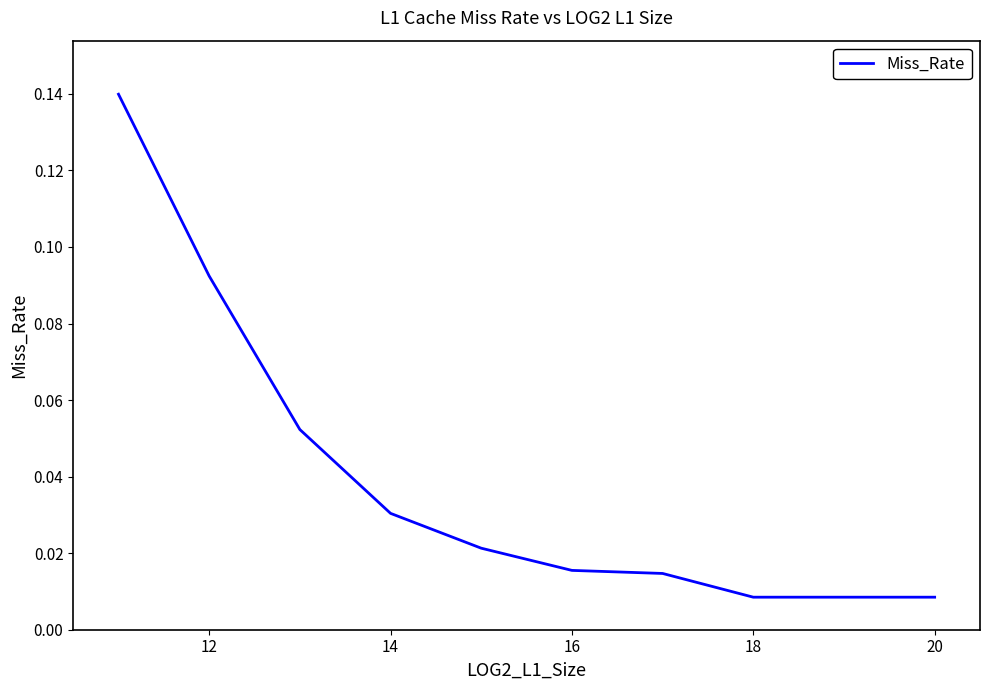

How many categories are shown in the chart?

10